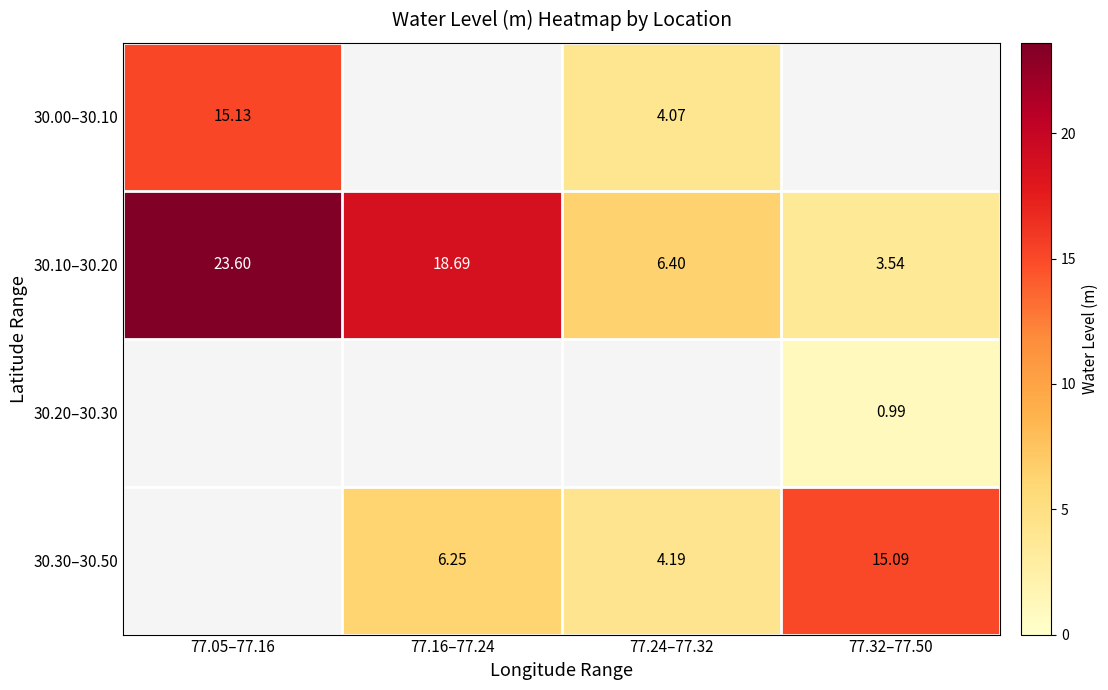

Is the value of 30.00–30.10 at 77.24–77.32 greater than the value of 30.10–30.20 at 77.16–77.24?

No